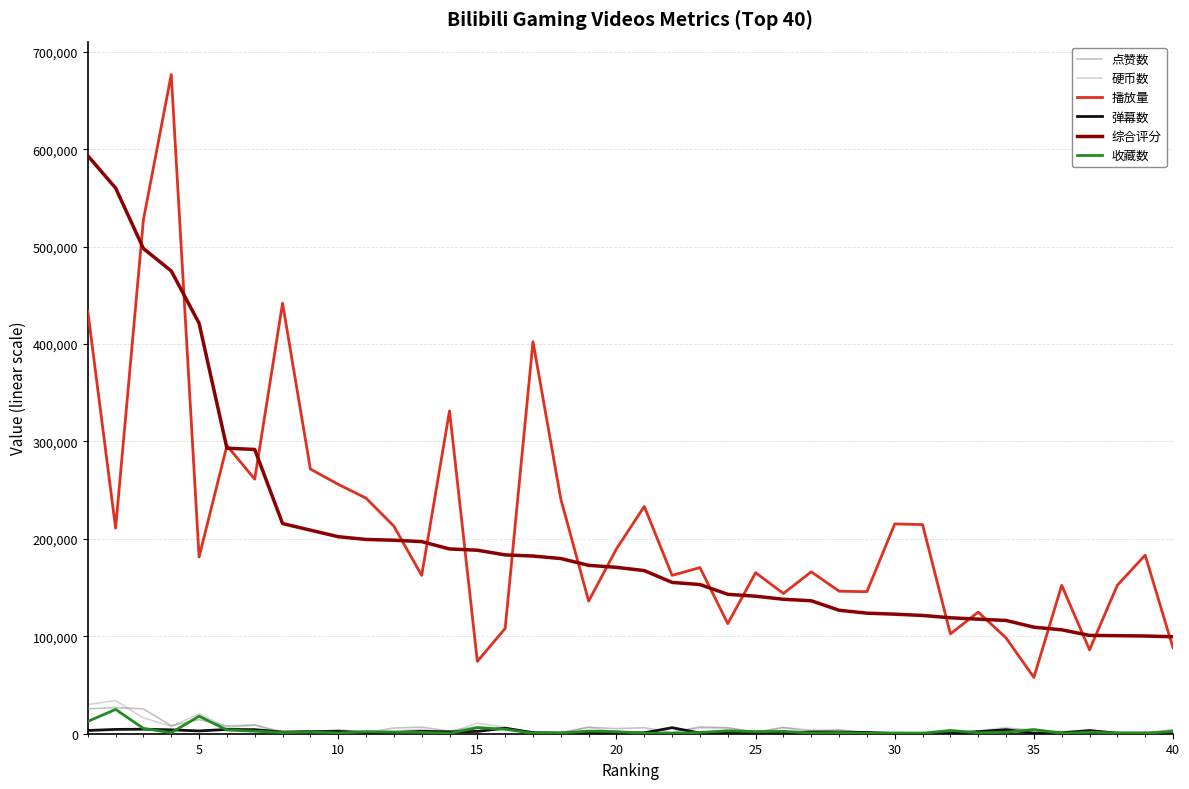

True or false: 播放量 and 点赞数 intersect in this chart.

False